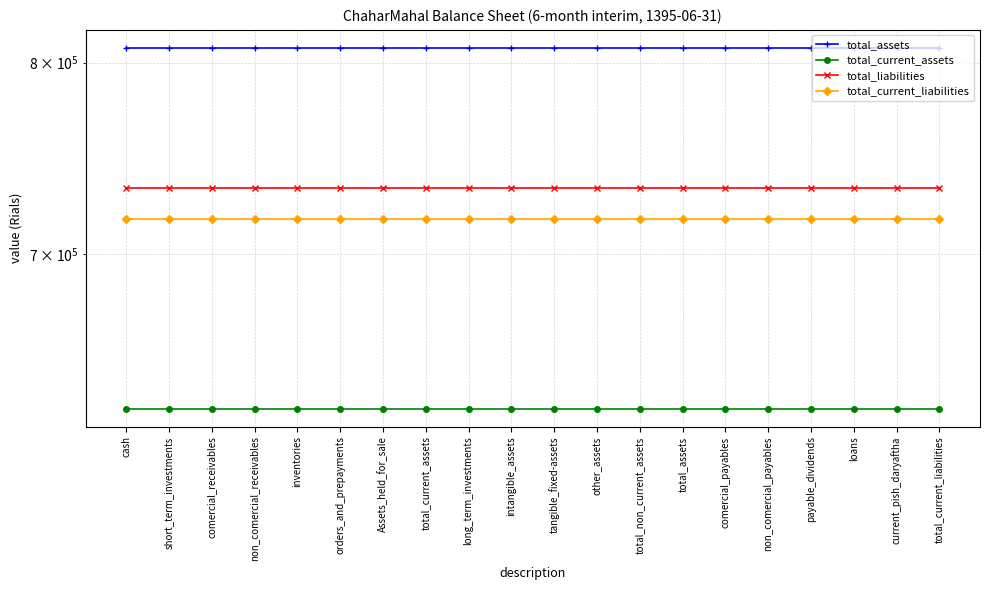

At which label is total_current_liabilities closest to 717439?

cash